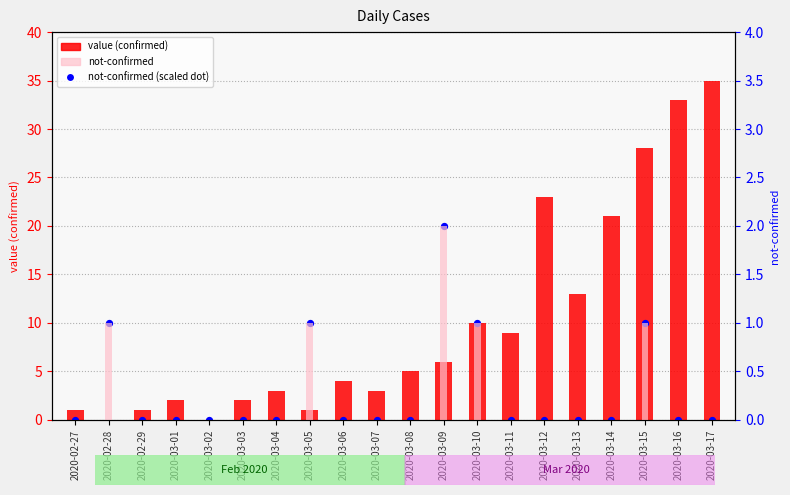

At how many categories does at least one series exceed 19?

6